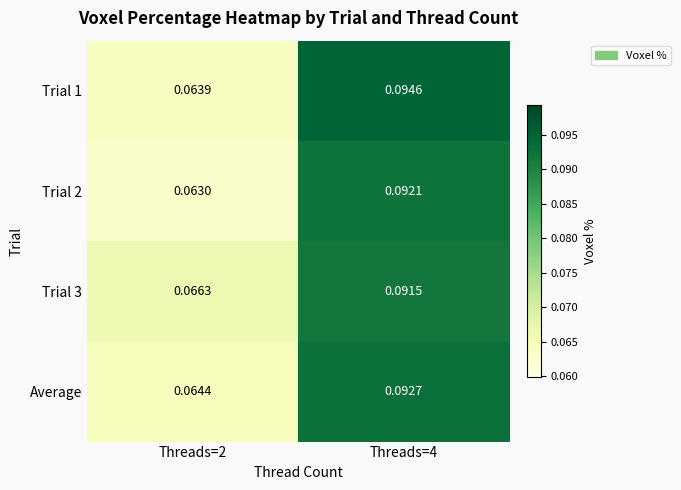

Rank the series at Threads=4 from highest to lowest value.

Trial 1, Average, Trial 2, Trial 3